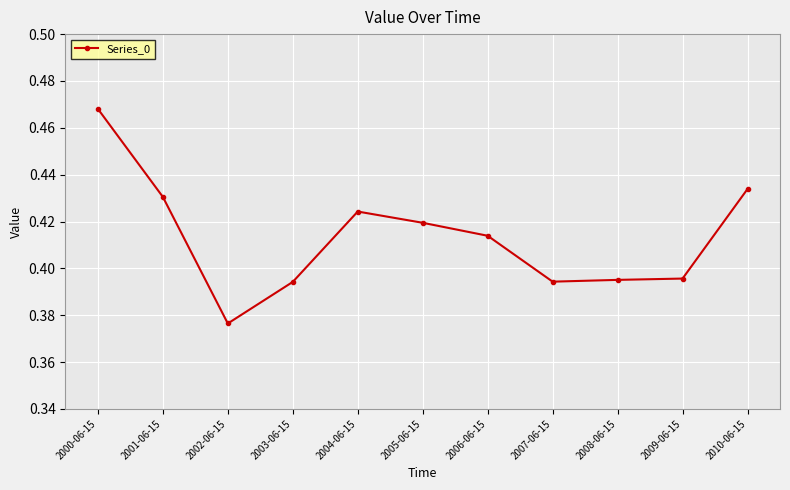

Count the values in the range 0 to 1.

11